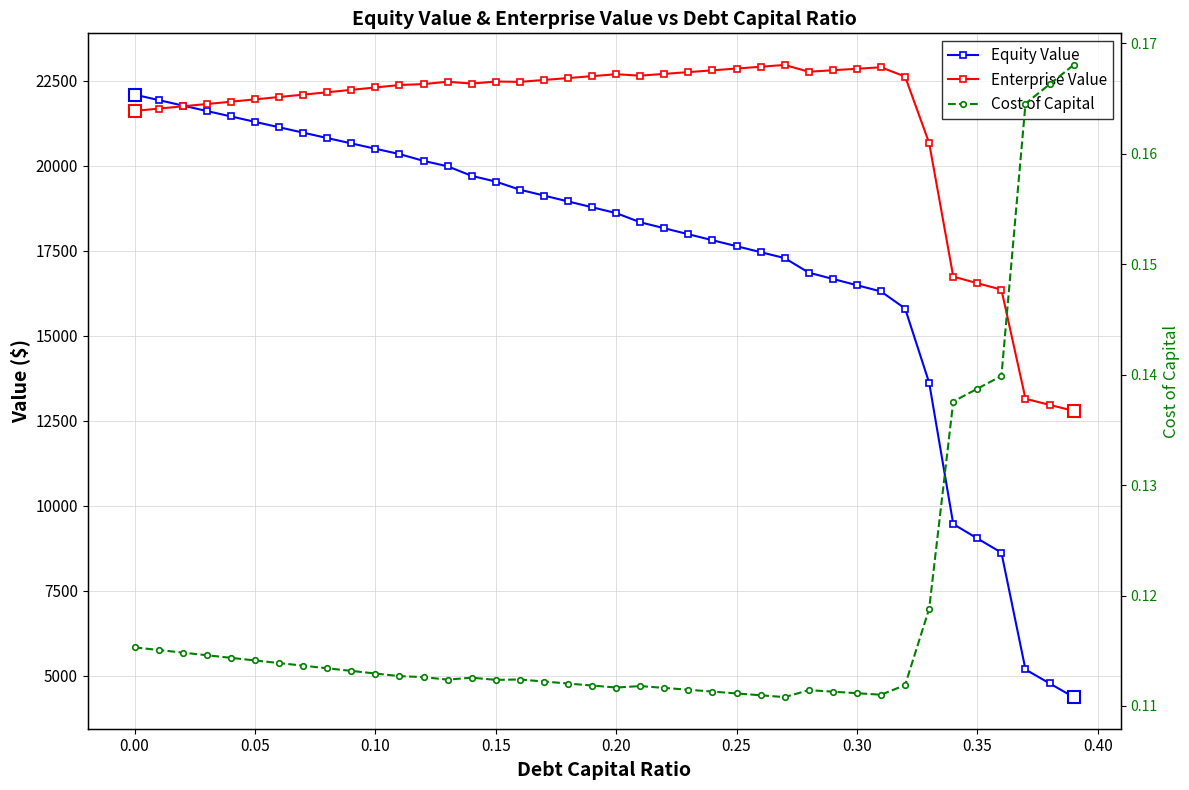

How many intersections are there between Enterprise Value and Equity Value?

1